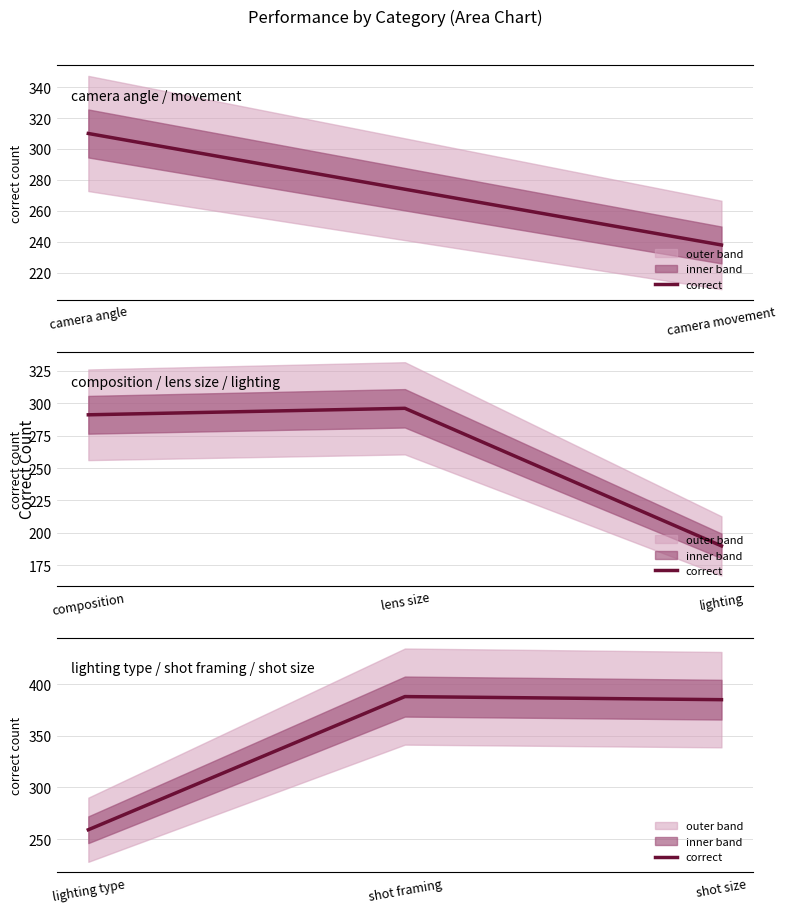

What is the label of the 2nd point from the left?

shot framing